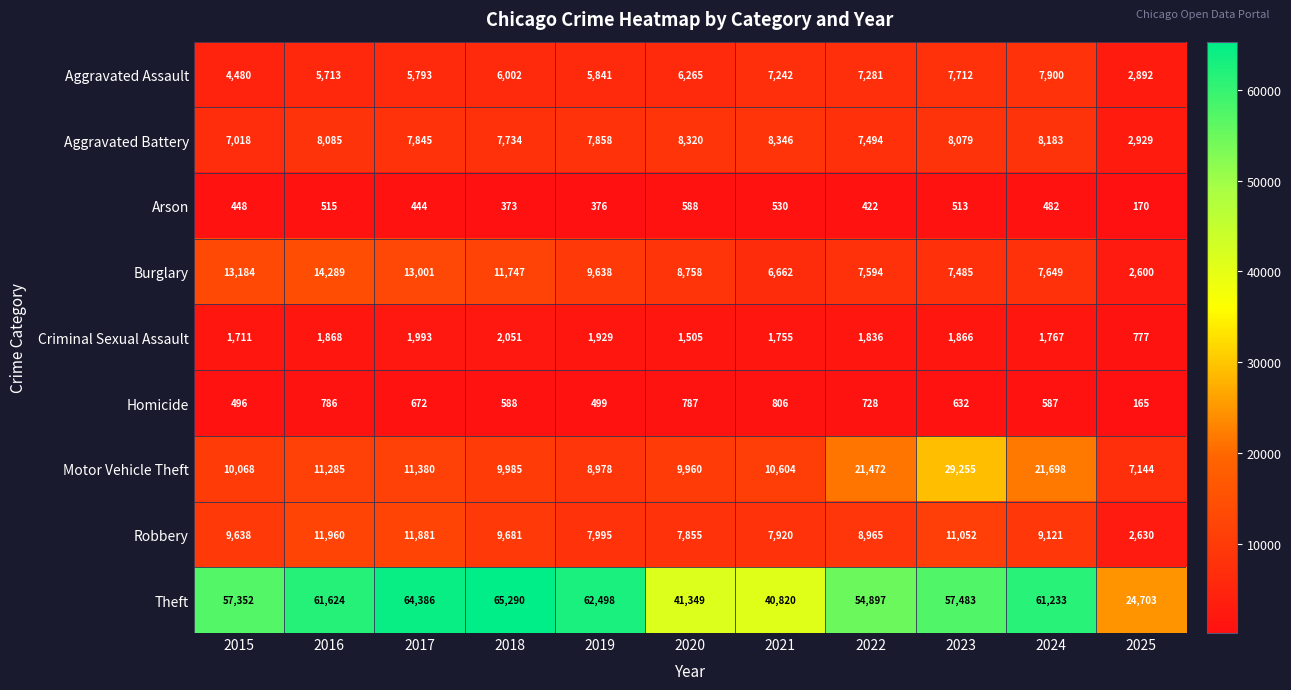

At which label is Theft closest to 44996?

2020